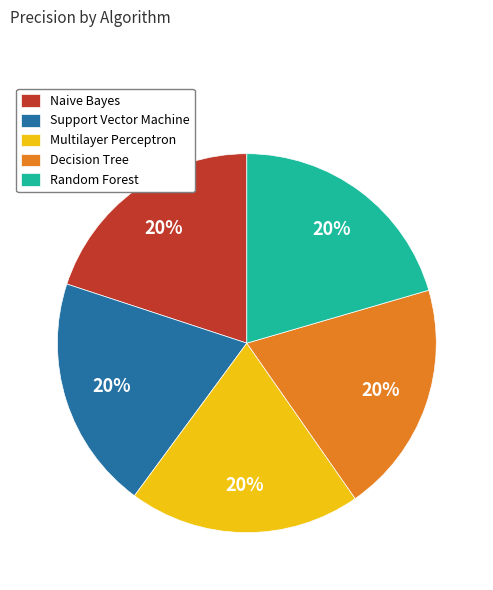

True or false: Decision Tree accounts for 20% of the total.

True